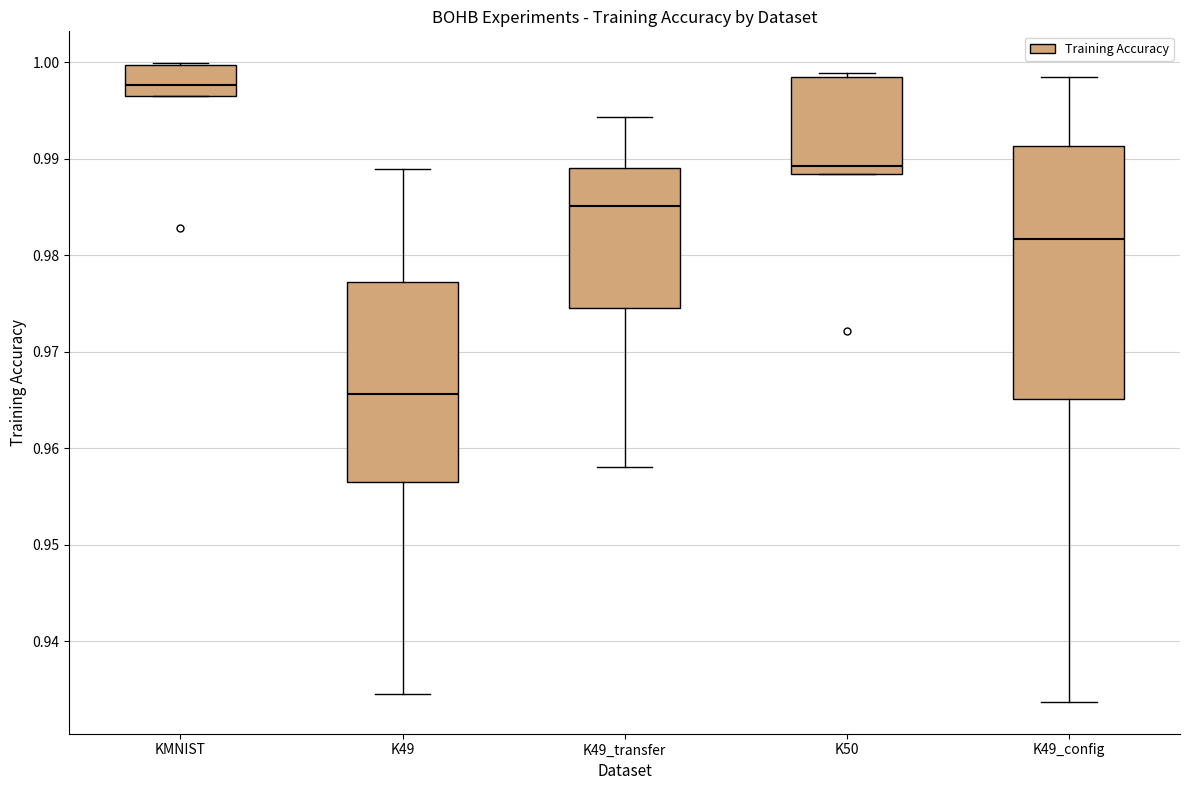

Reading left to right, read every box against the y-axis: the position of its median line, the range the box covers, and the ends of its whiskers. The values are not printed on the chart, so give them approximately, as read against the axis.

KMNIST: median 0.998, box 0.997 to 1.000, whiskers 0.997 to 1.000
K49: median 0.966, box 0.957 to 0.977, whiskers 0.935 to 0.989
K49_transfer: median 0.985, box 0.975 to 0.989, whiskers 0.958 to 0.994
K50: median 0.989, box 0.988 to 0.999, whiskers 0.988 to 0.999 (just above the box's upper edge)
K49_config: median 0.982, box 0.965 to 0.991, whiskers 0.934 to 0.999